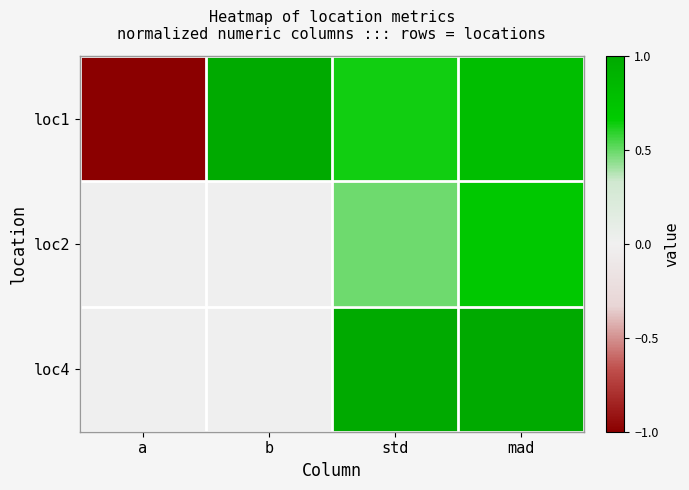

What is the smallest value displayed?

-1.0